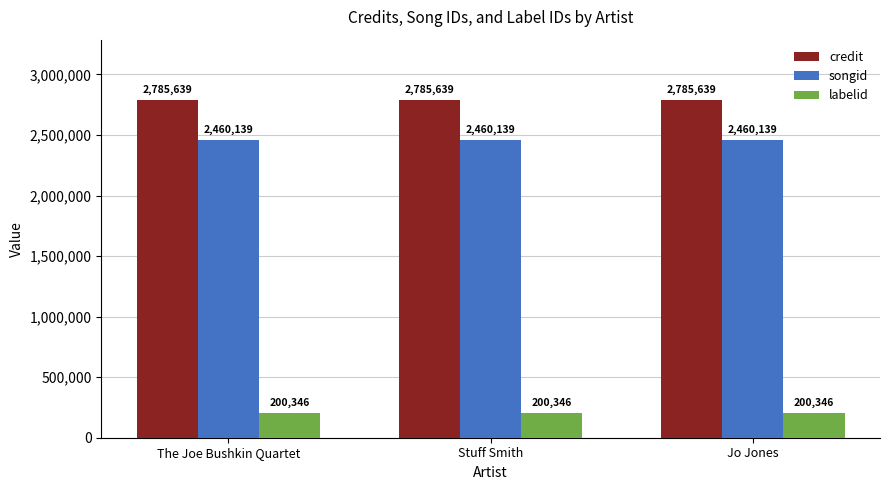

What is the minimum value shown in the chart?

200346